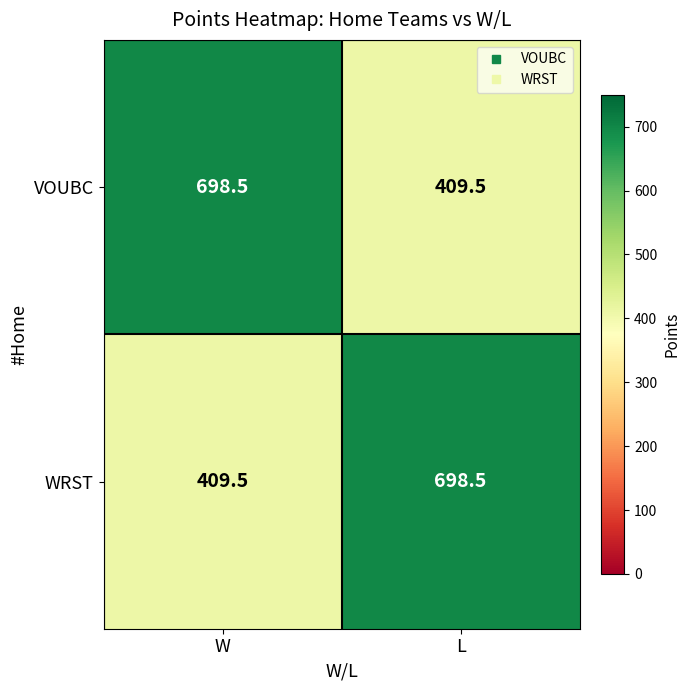

Is it true that VOUBC equals 101.8 at L?

False